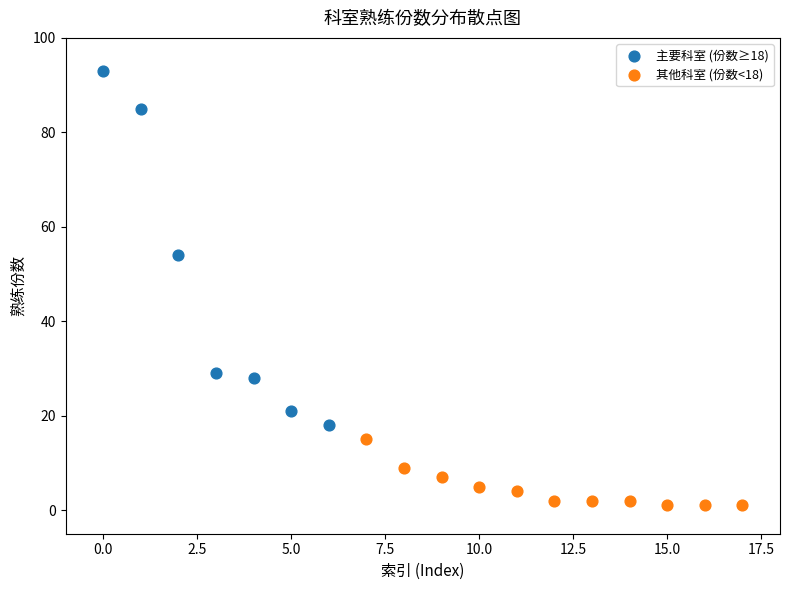

Which series contains the highest Y value?

主要科室 (份数≥18)